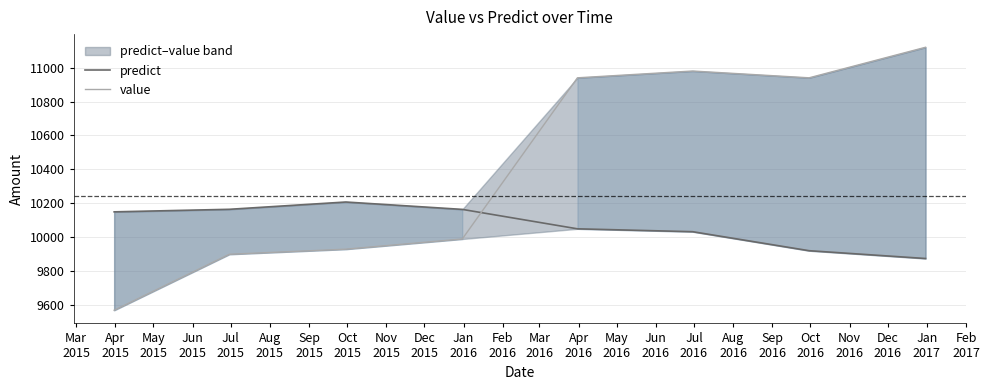

Reading left to right, what are all the values shown in this chart?

predict: 10150.0	10165.0	10208.0	10164.5	10050.0	10033.0	9921.0	9875.0
value: 9570.0	9900.0	9930.0	9990.0	10940.0	10980.0	10940.0	11120.0